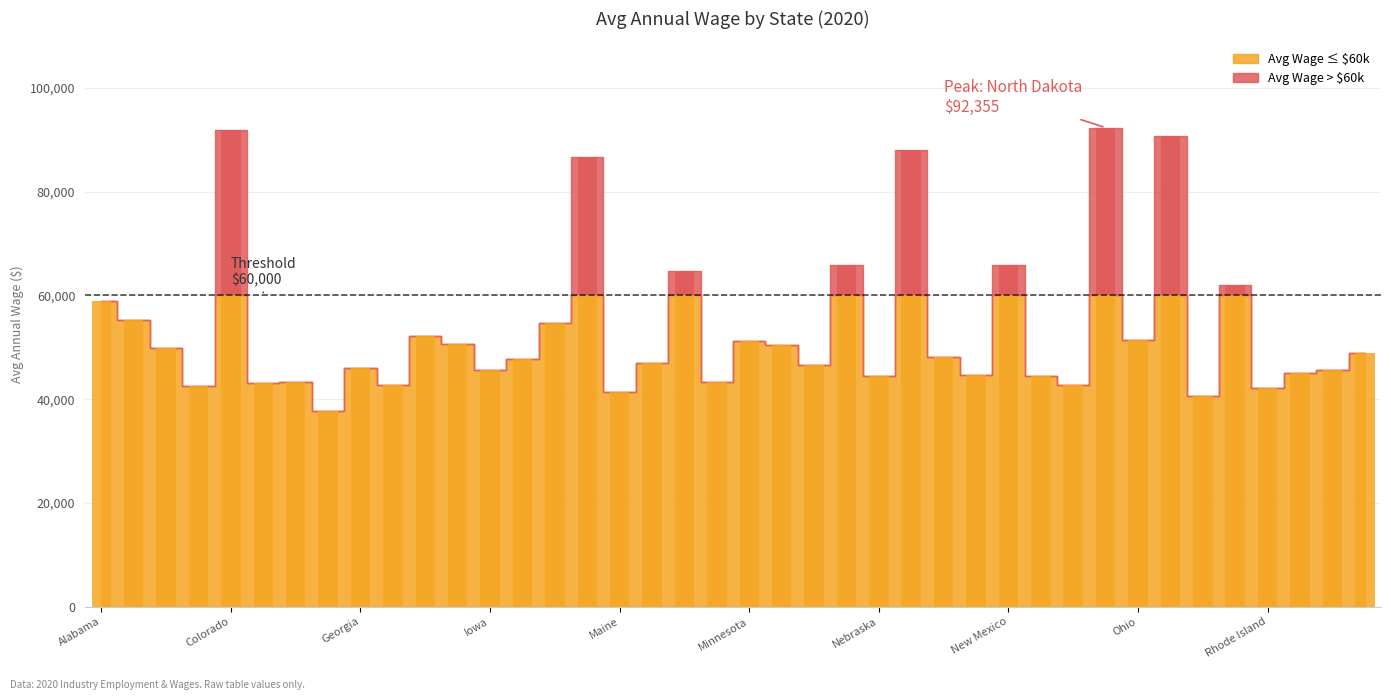

What is the minimum value shown in the chart?

37717